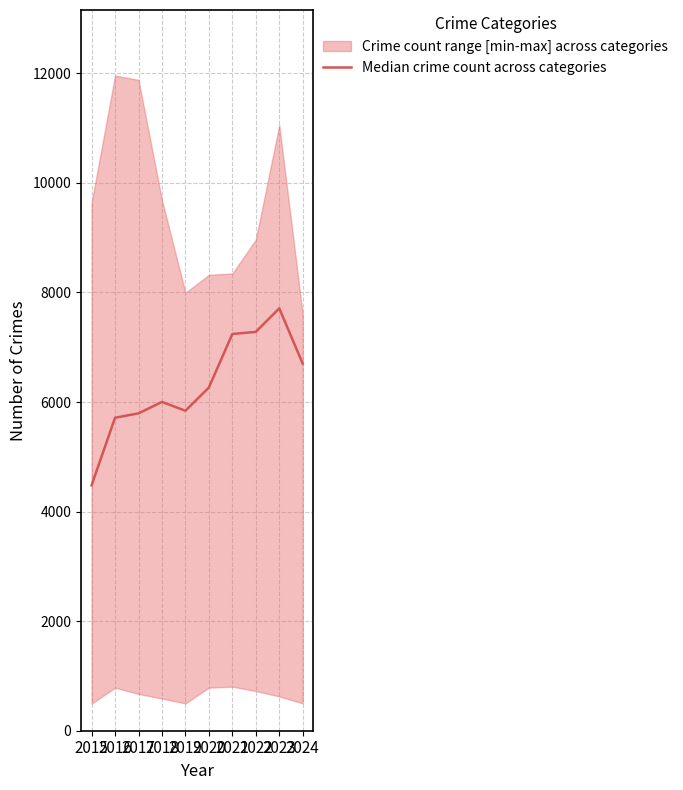

Reading right to left, extract all data points from this chart.

2024=6701	2023=7710	2022=7280	2021=7242	2020=6265	2019=5841	2018=6002	2017=5793	2016=5713	2015=4480